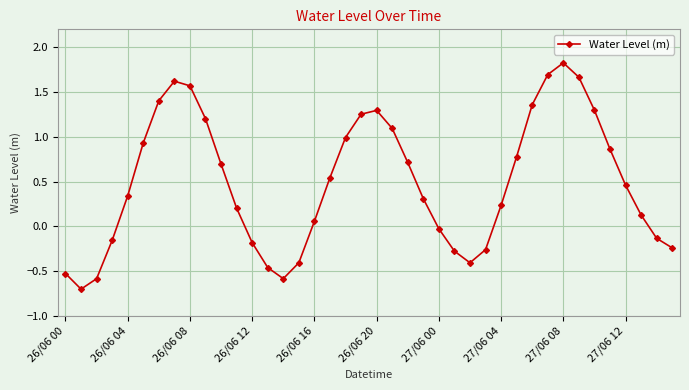

What is the sum of all values?

19.6